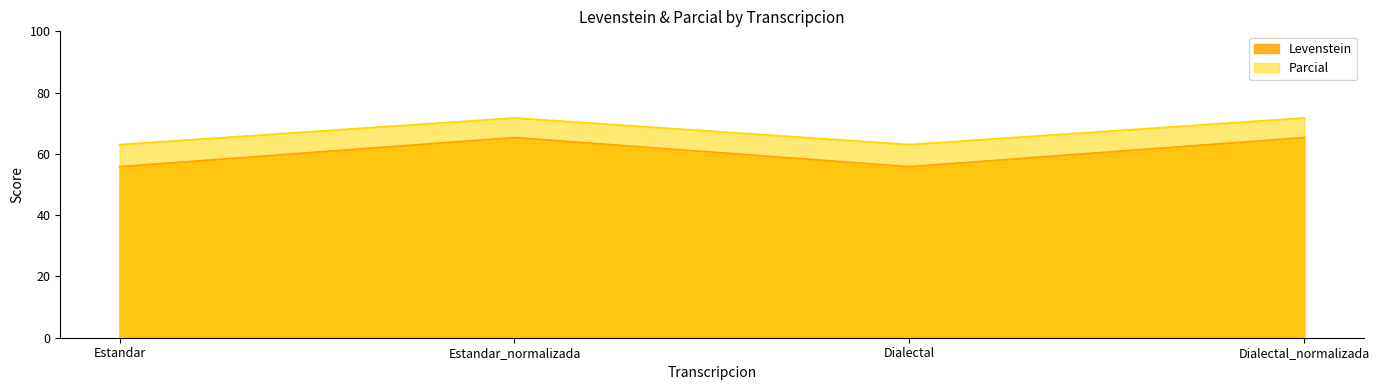

True or false: Parcial and Levenstein intersect in this chart.

False